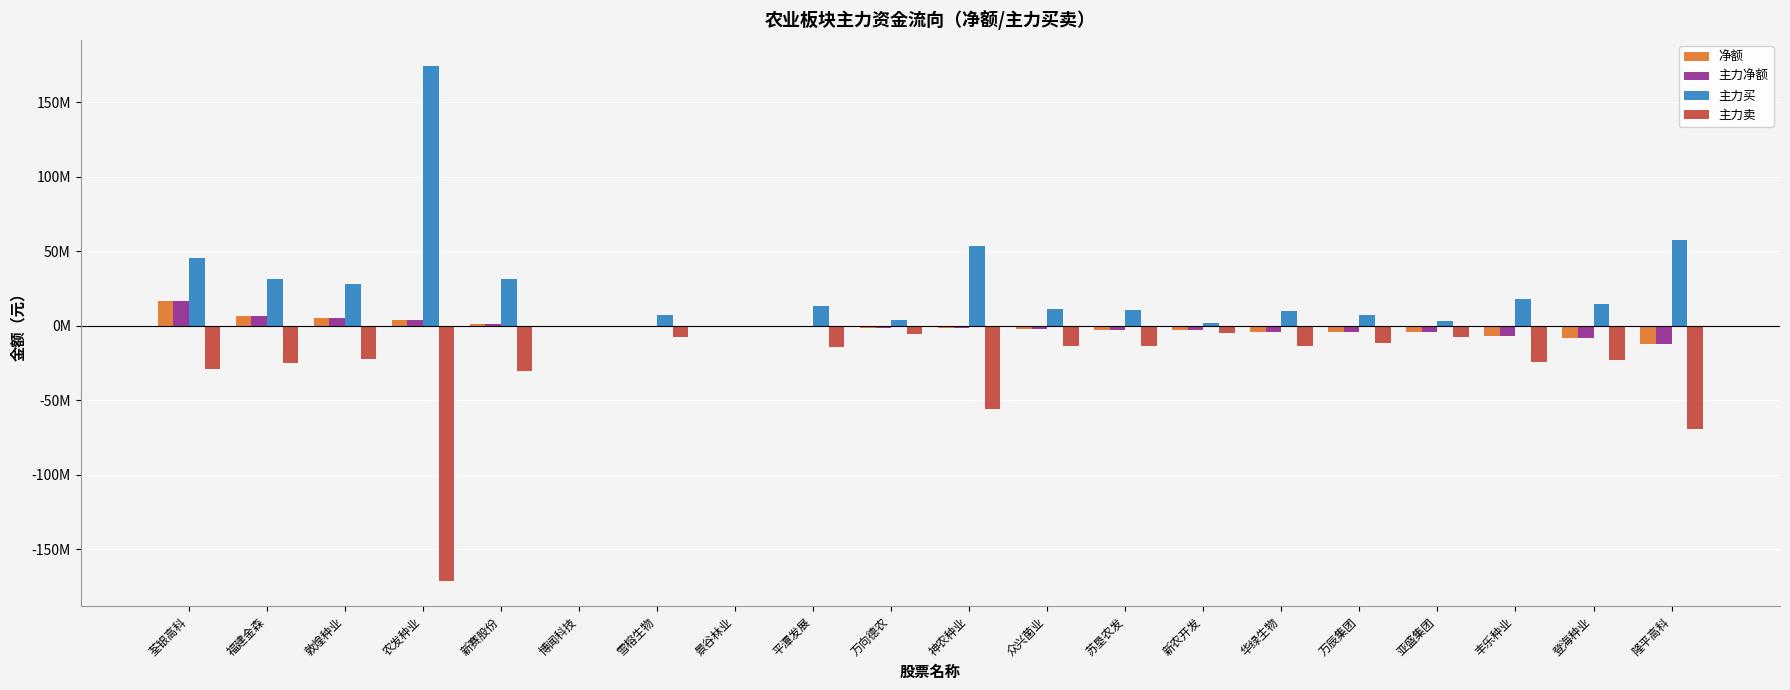

Rank the categories by 主力净额 value from highest to lowest.

荃银高科, 福建金森, 敦煌种业, 农发种业, 新赛股份, 博闻科技, 雪榕生物, 景谷林业, 平潭发展, 万向德农, 神农种业, 众兴菌业, 苏垦农发, 新农开发, 华绿生物, 万辰集团, 亚盛集团, 丰乐种业, 登海种业, 隆平高科